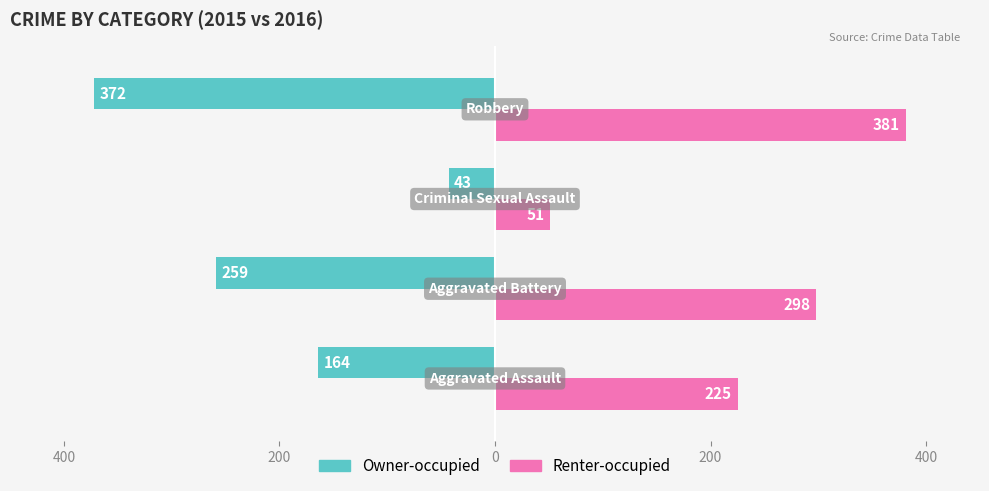

What are all the series names shown in the legend?

Owner-occupied, Renter-occupied